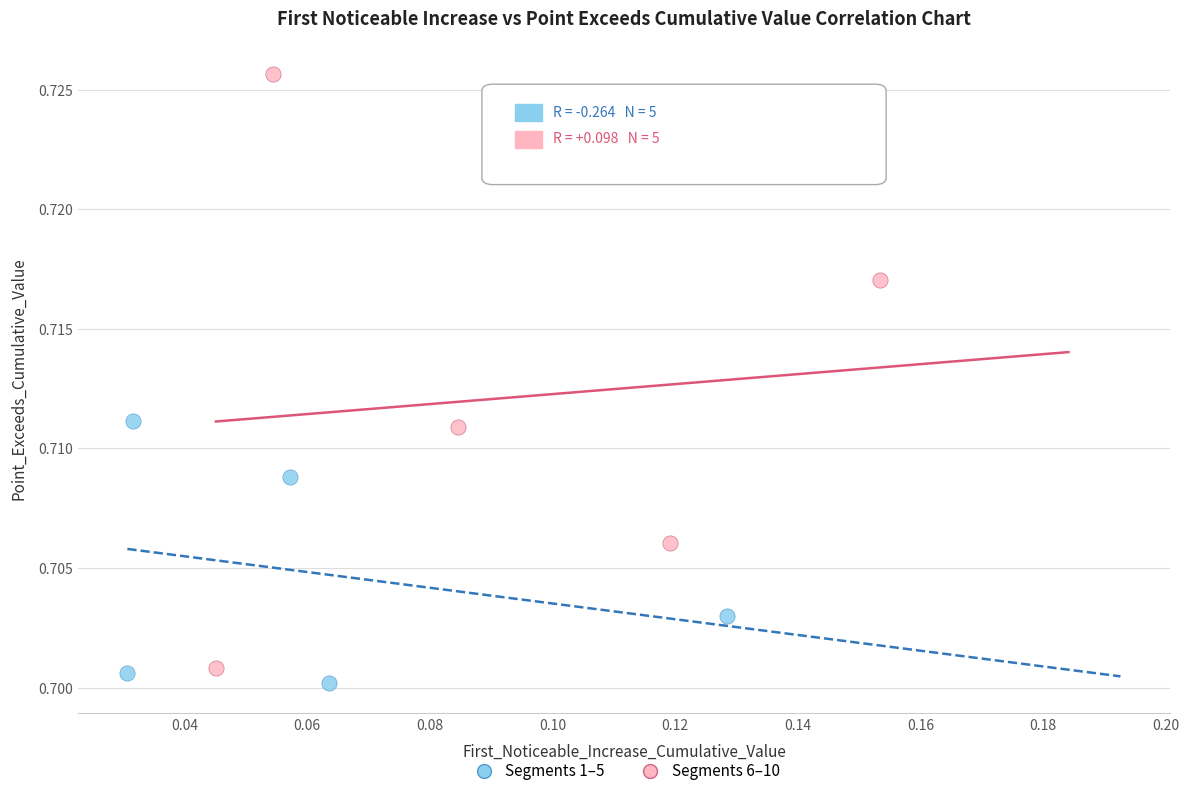

Which series has the widest spread of Y values?

Segments 6–10